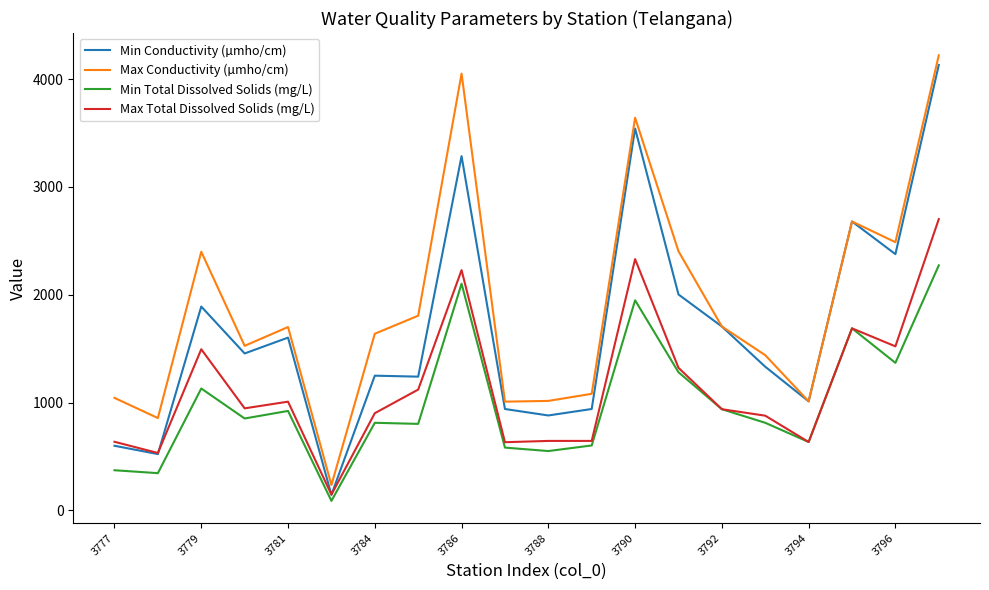

Rank the series by their average value, from lowest to highest.

Min Total Dissolved Solids (mg/L), Max Total Dissolved Solids (mg/L), Min Conductivity (µmho/cm), Max Conductivity (µmho/cm)